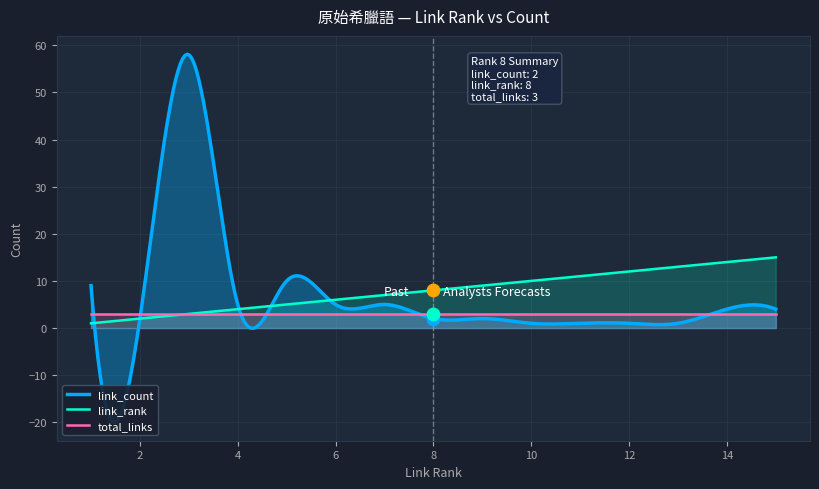

Which series has the largest Y range (max minus min)?

link_count